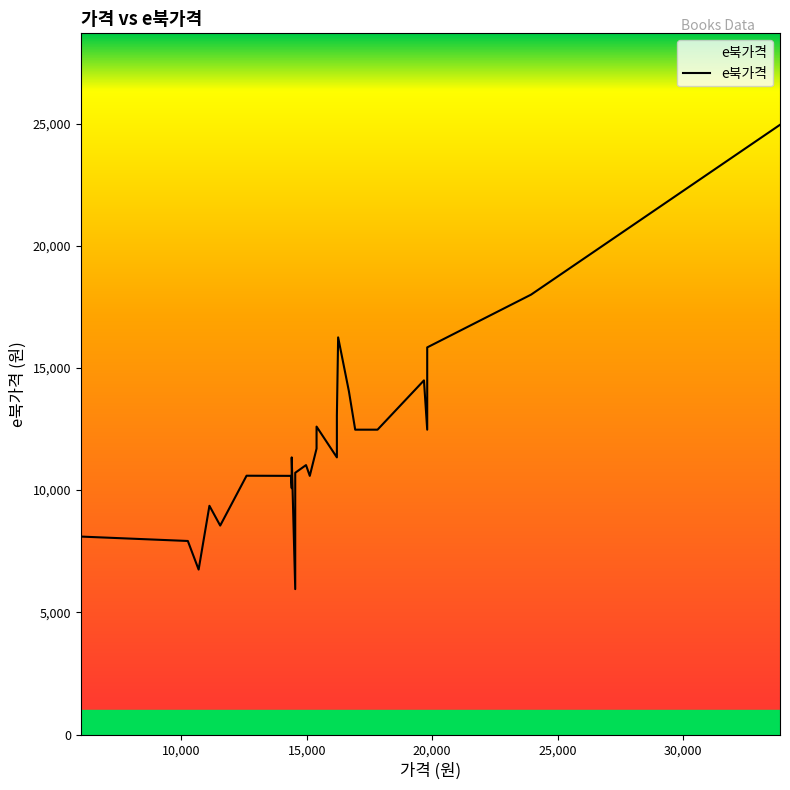

Count the number of categories in the chart.

30